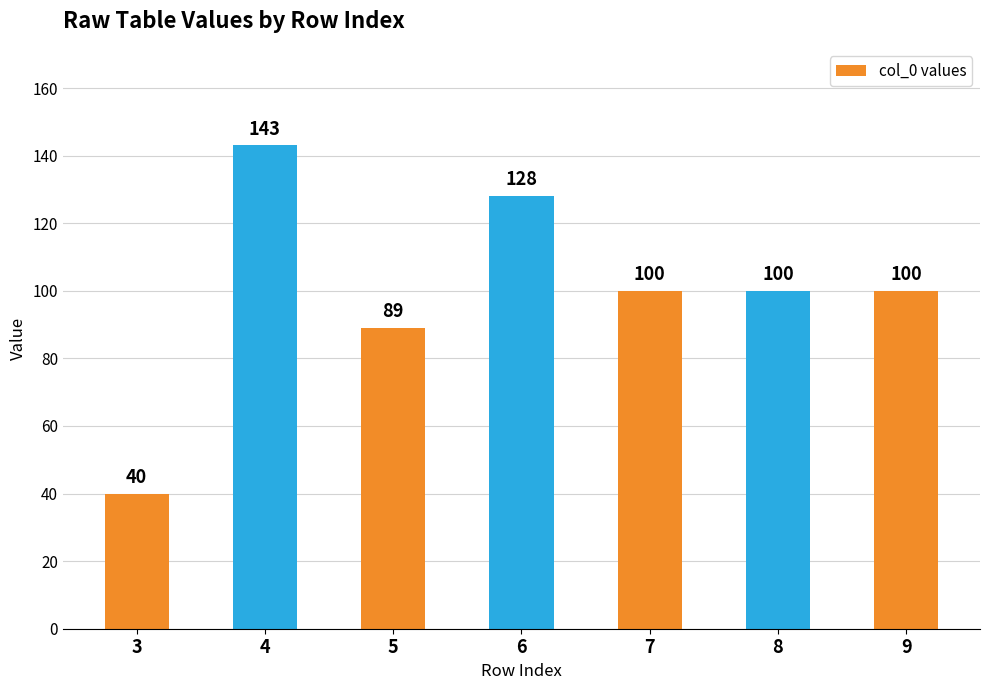

Does the chart contain any negative values?

No